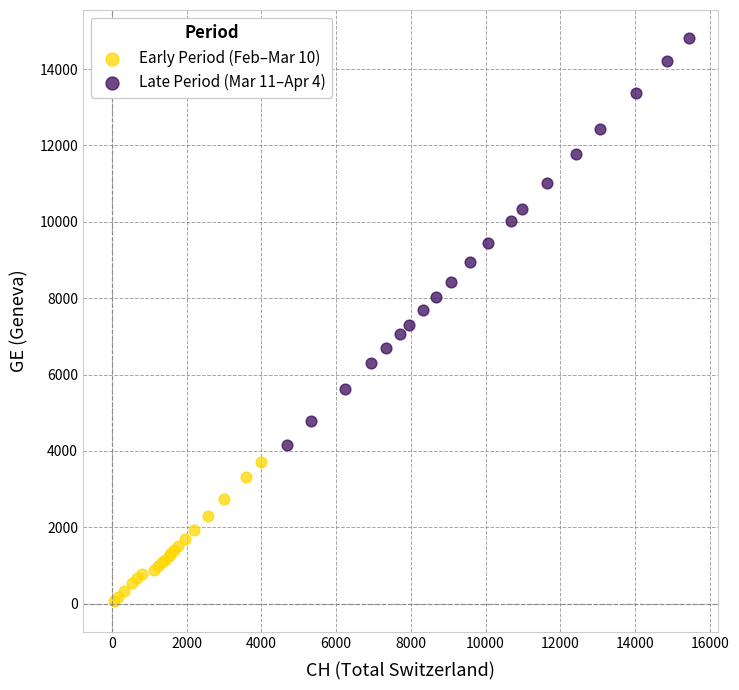

Which series contains the lowest Y value?

Early Period (Feb–Mar 10)